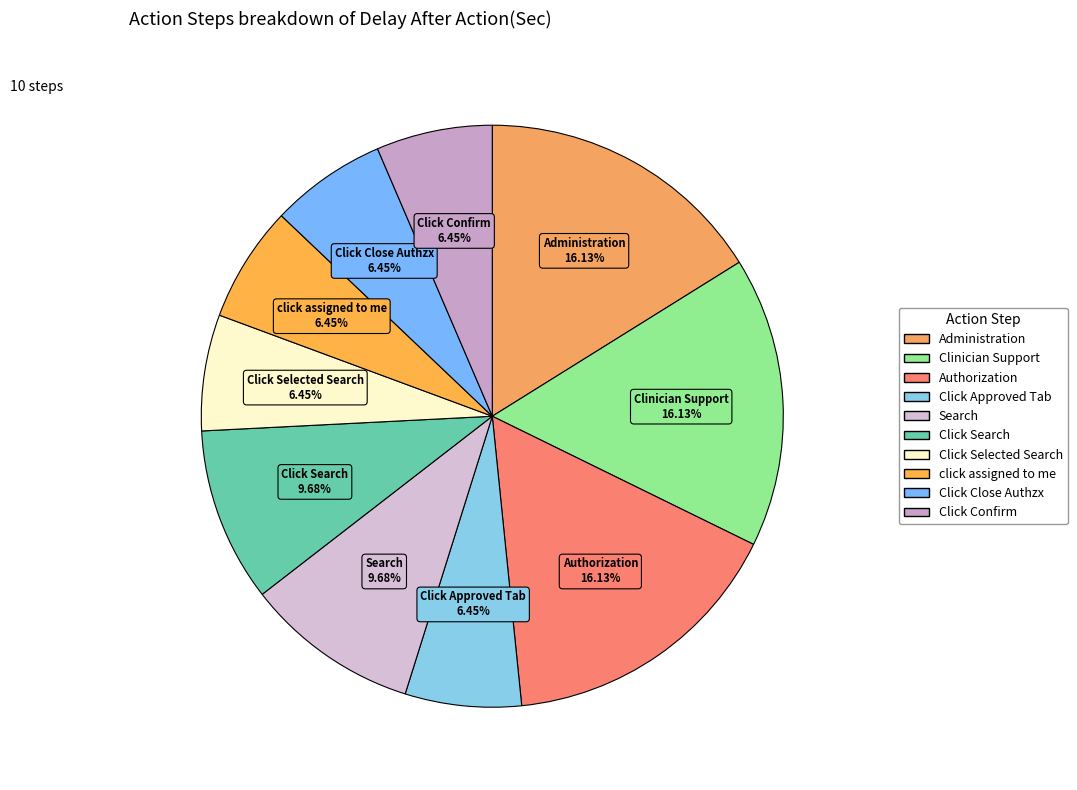

How many slices are in this pie chart?

10